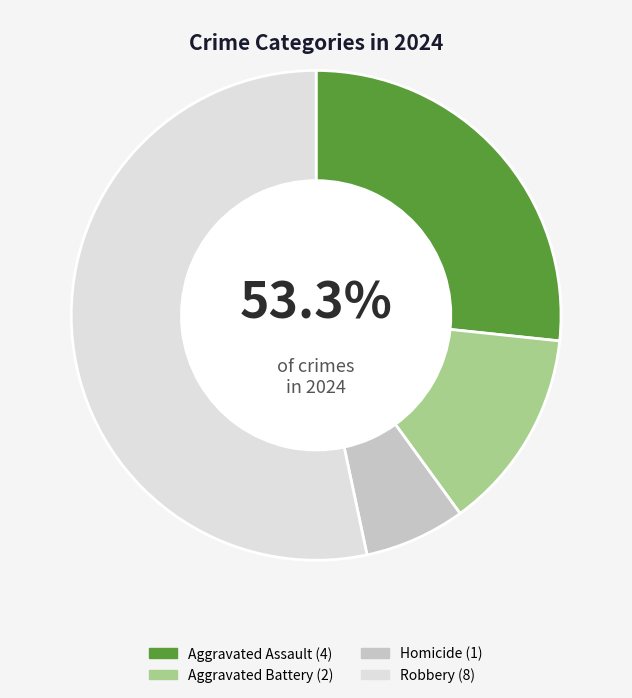

What is the total percentage of Aggravated Battery and Robbery?

66.7%